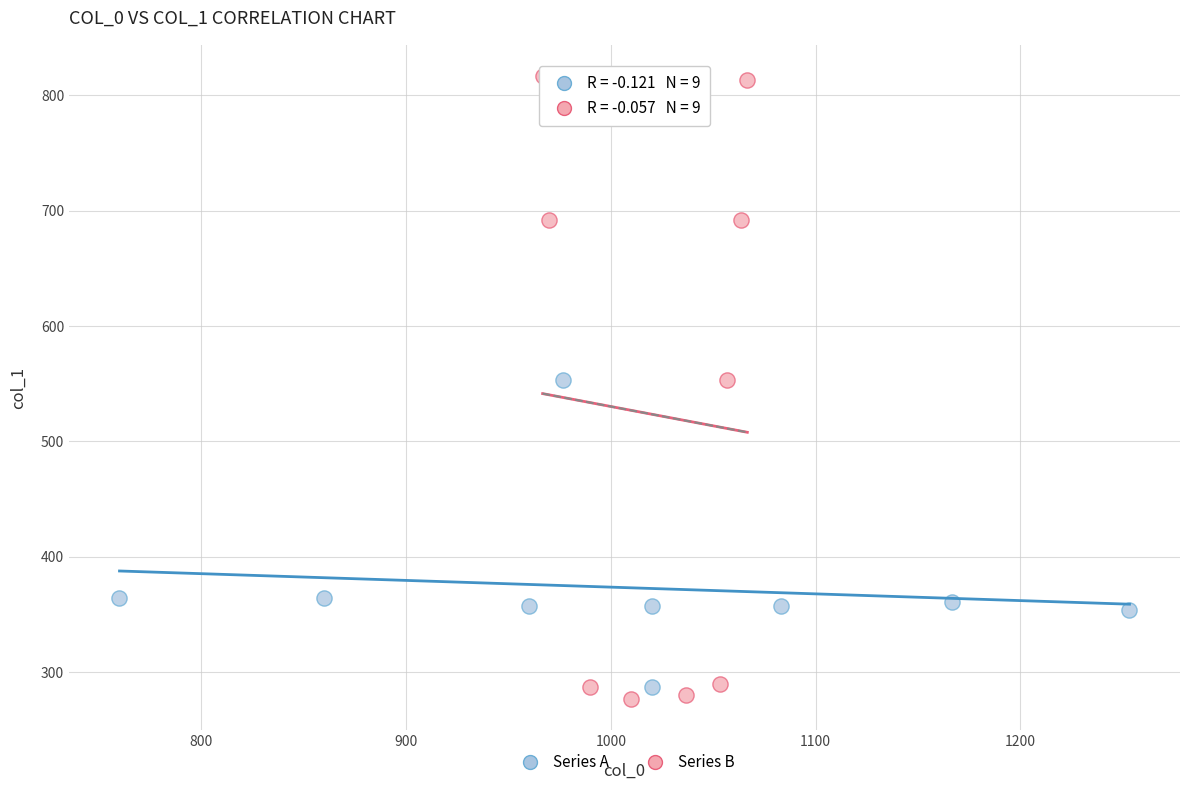

Which series reaches the maximum Y coordinate?

Series B